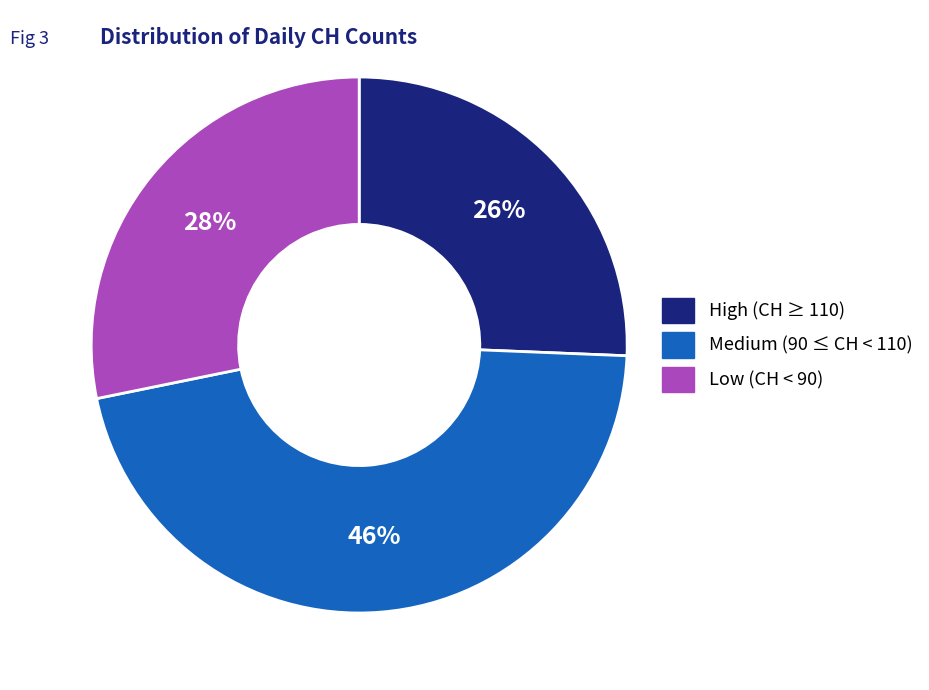

To the nearest percent, what portion does High (CH ≥ 110) represent?

26%